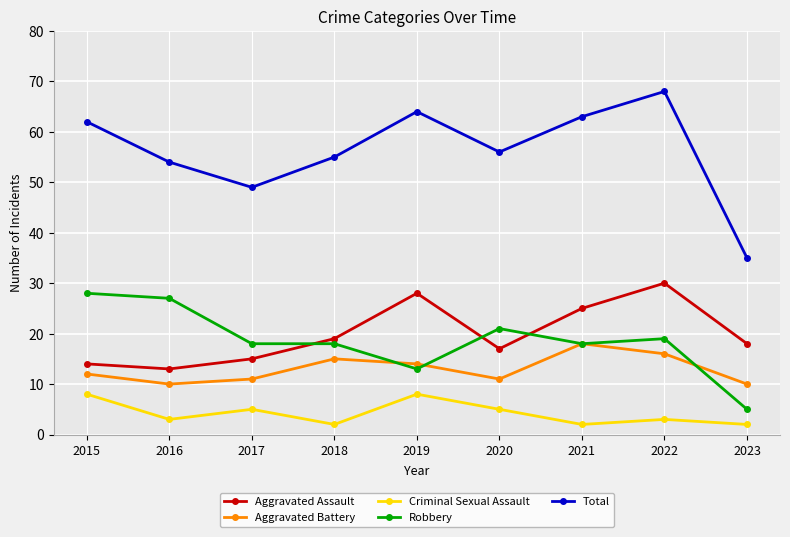

Which series has the largest total across all categories?

Total